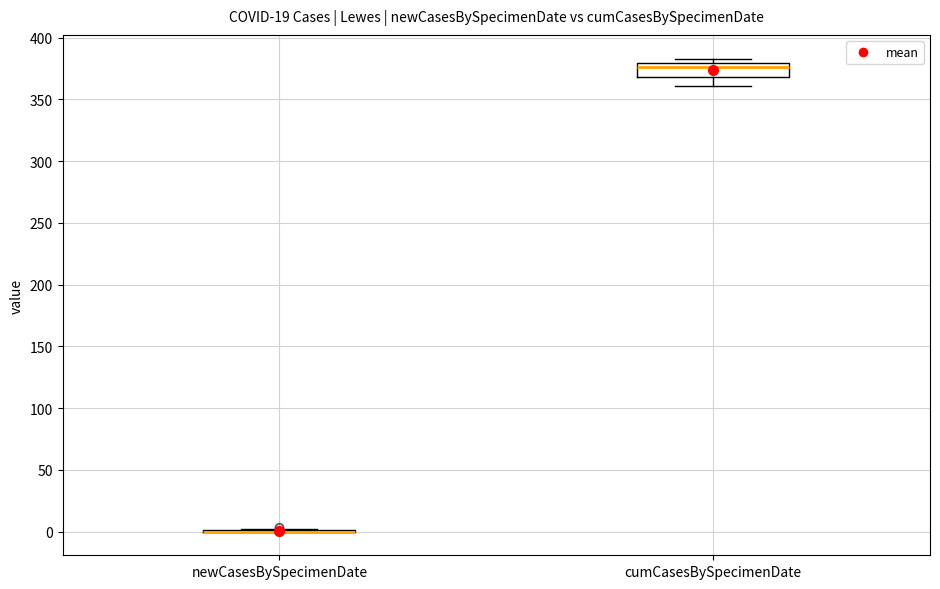

Reading left to right, transcribe this box plot: for each box, give where its median line is, the range the box spans, and where its two whiskers end, as read against the y-axis. The values are not printed on the chart, so give them approximately, as read against the axis.

newCasesBySpecimenDate: box collapsed to a line at 0, whiskers 0 to 0
cumCasesBySpecimenDate: median 375, box 370 to 380, whiskers 360 to 385